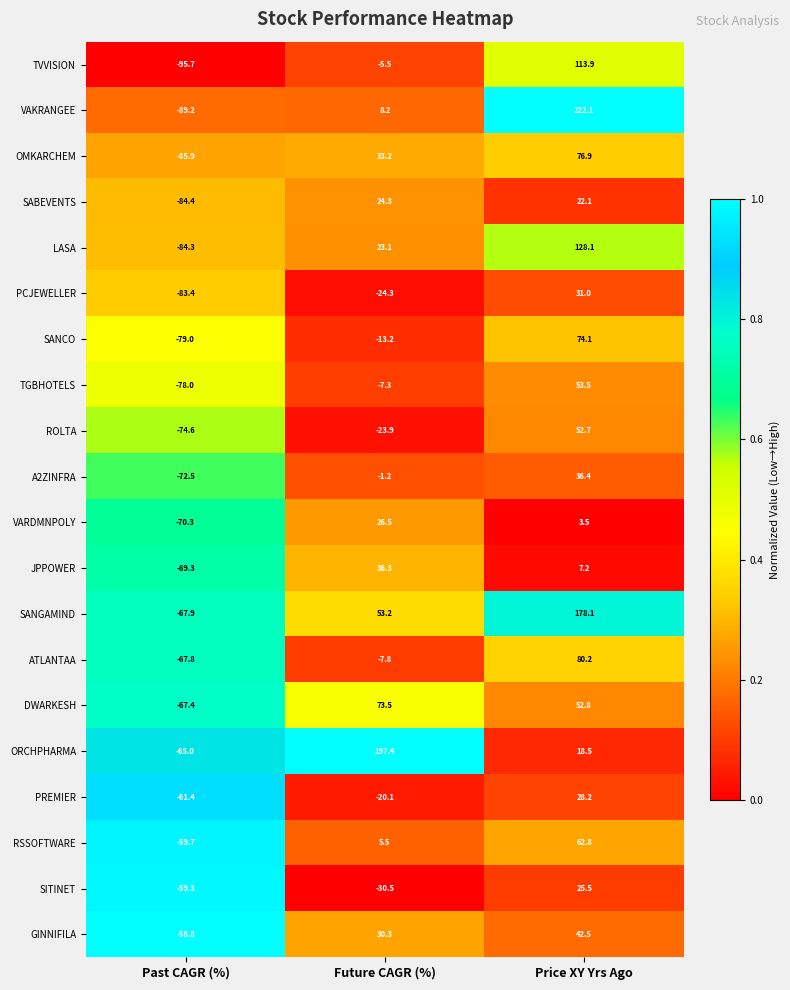

At which label is RSSOFTWARE closest to 1?

Future CAGR (%)